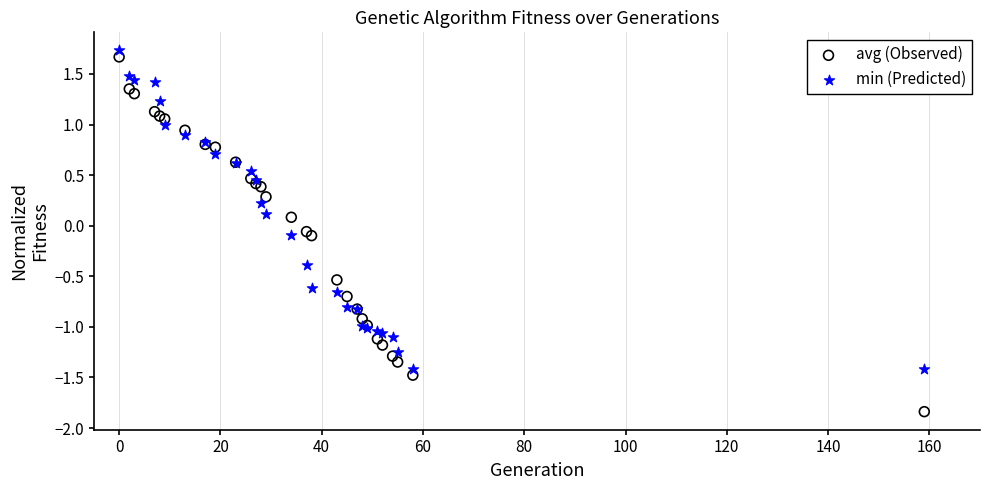

What is the X range (max minus min) for the scatter plot?

159.0